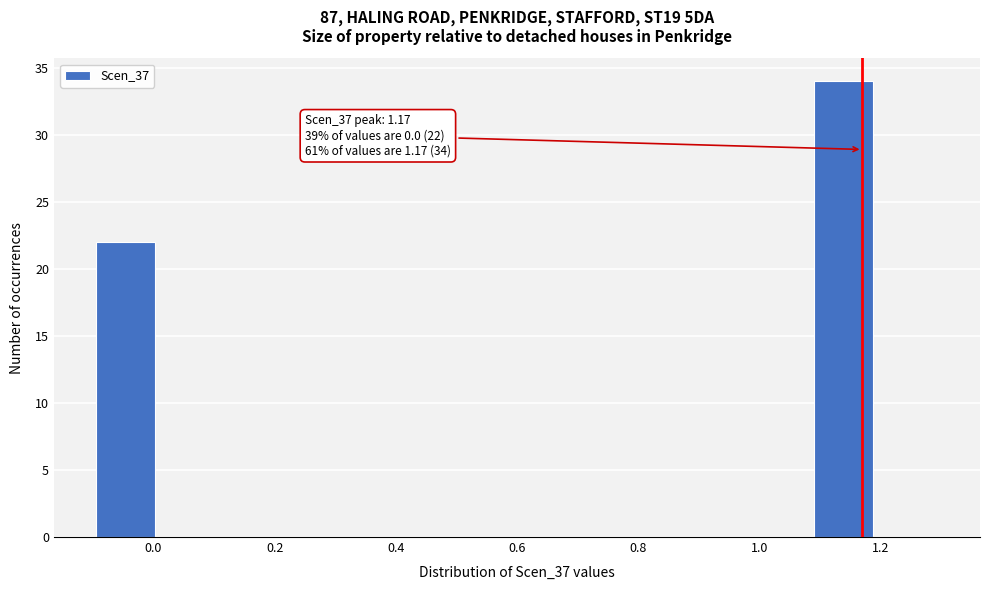

Which range on the x-axis has the tallest bar?

1.08 to 1.20